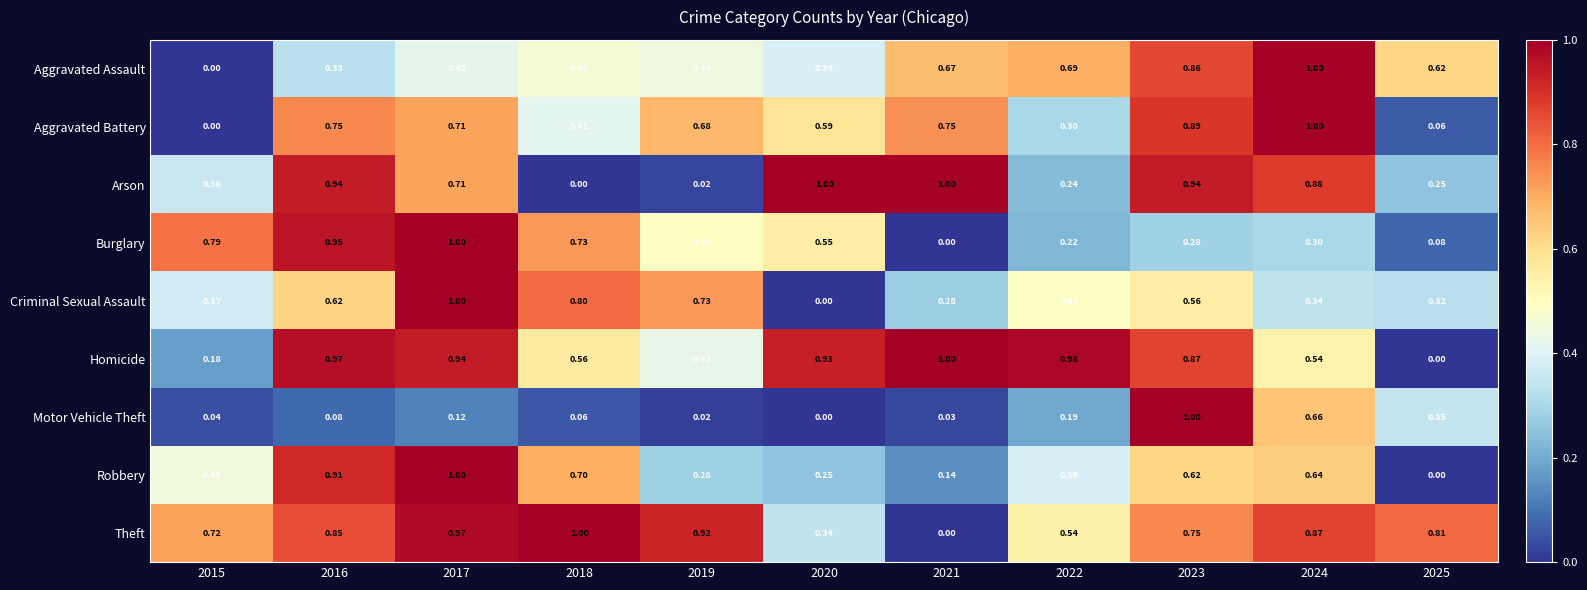

Which series has the largest total across all categories?

Theft